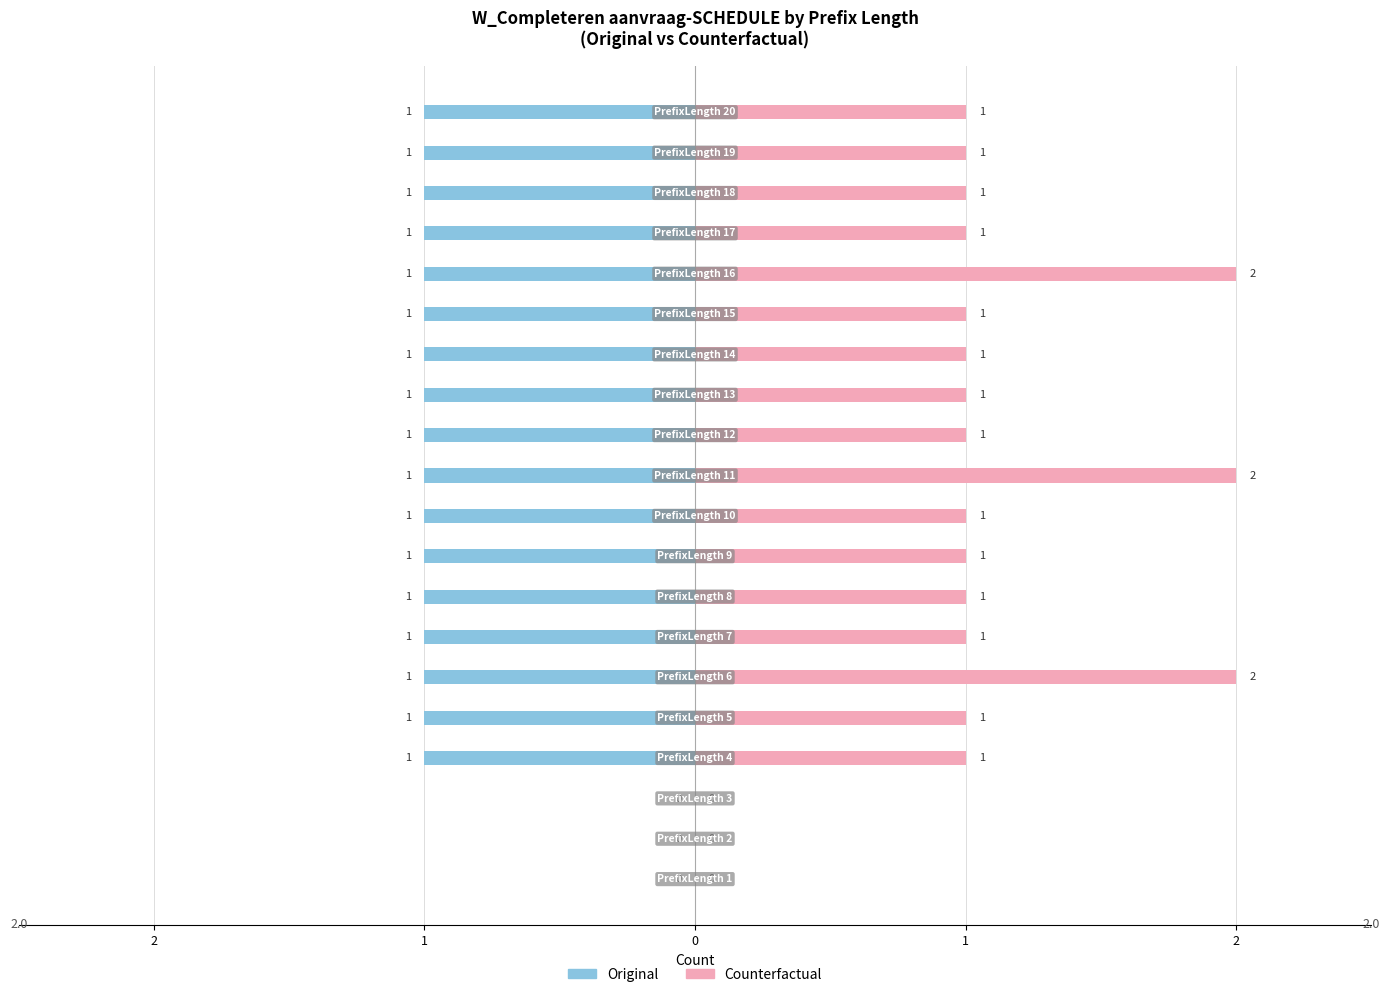

Rank the series by their average value, from highest to lowest.

Counterfactual, Original